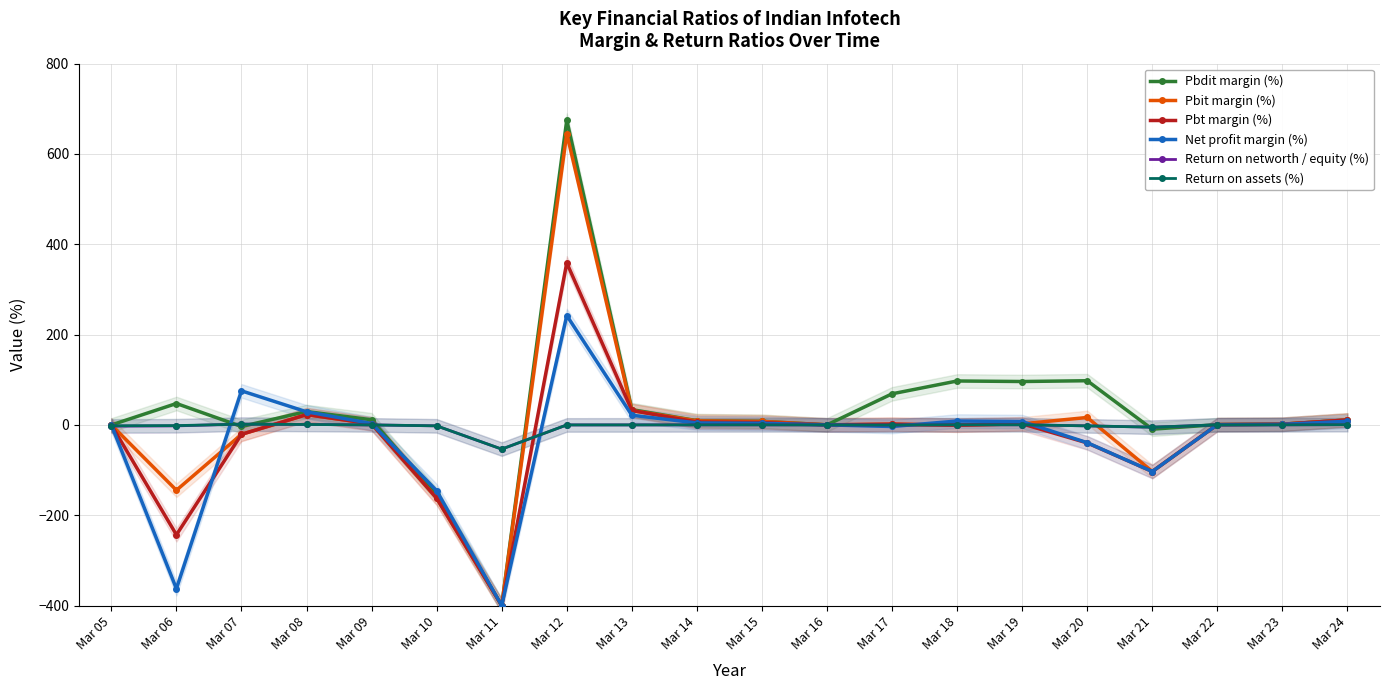

What is the sum of all Net profit margin (%) values?

-648.5